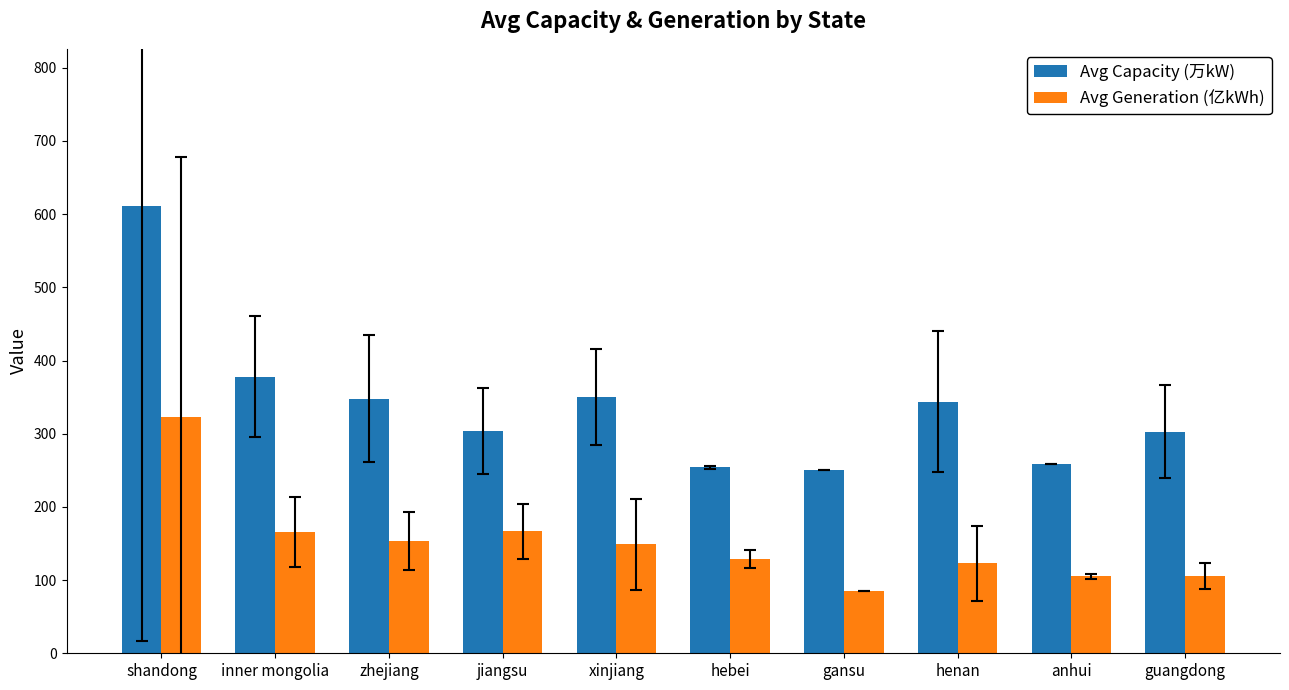

What is the sum of the Avg Capacity (万kW) values at hebei and zhejiang?

602.0